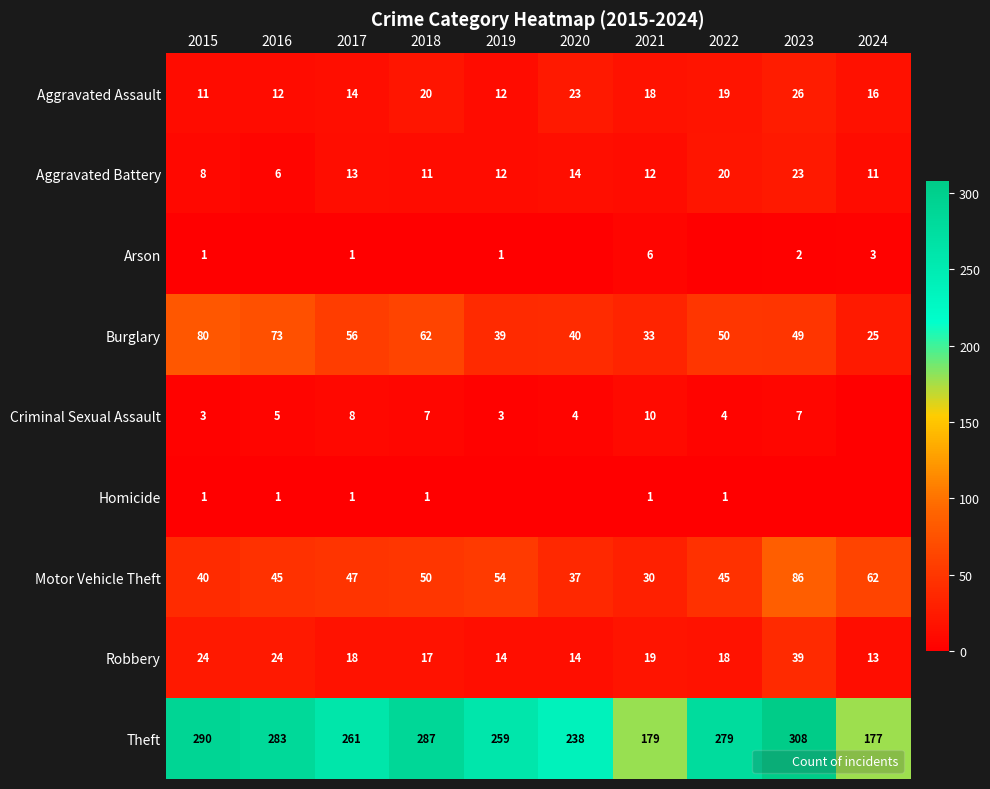

What is the sum of all Aggravated Assault values?

171